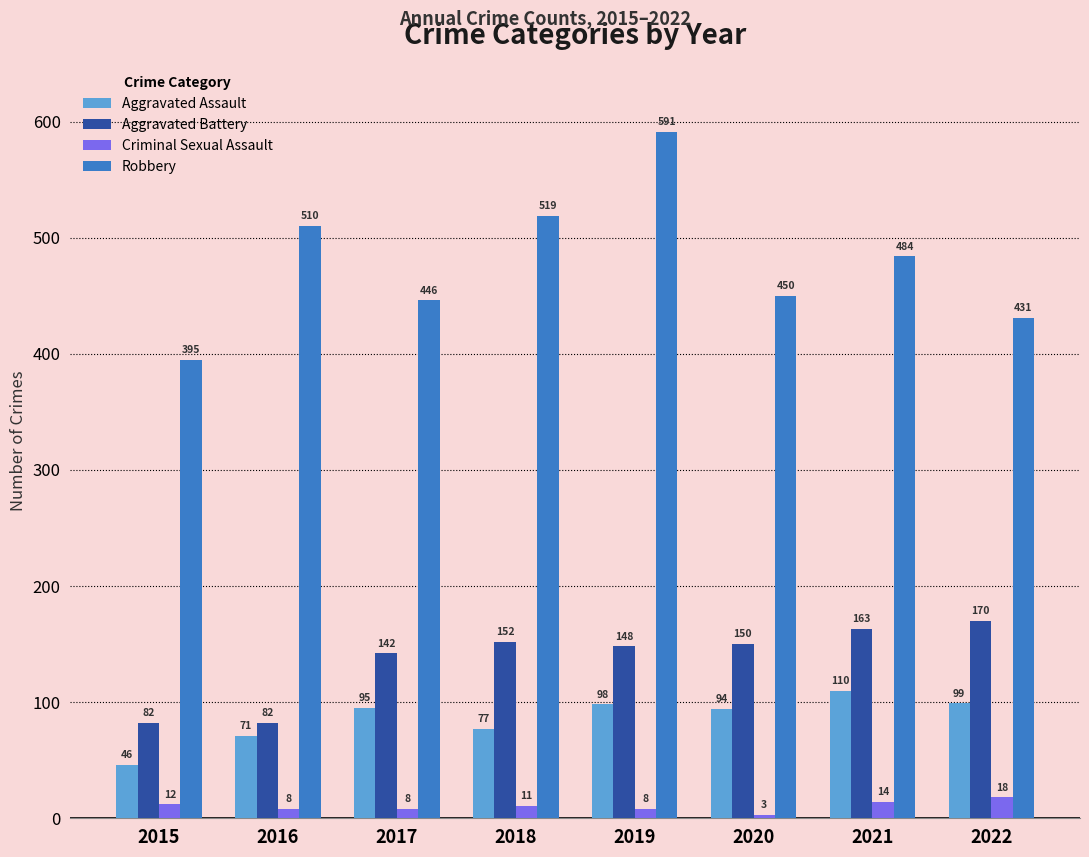

What is the approximate value of Criminal Sexual Assault at 2015, to the nearest 5?

10